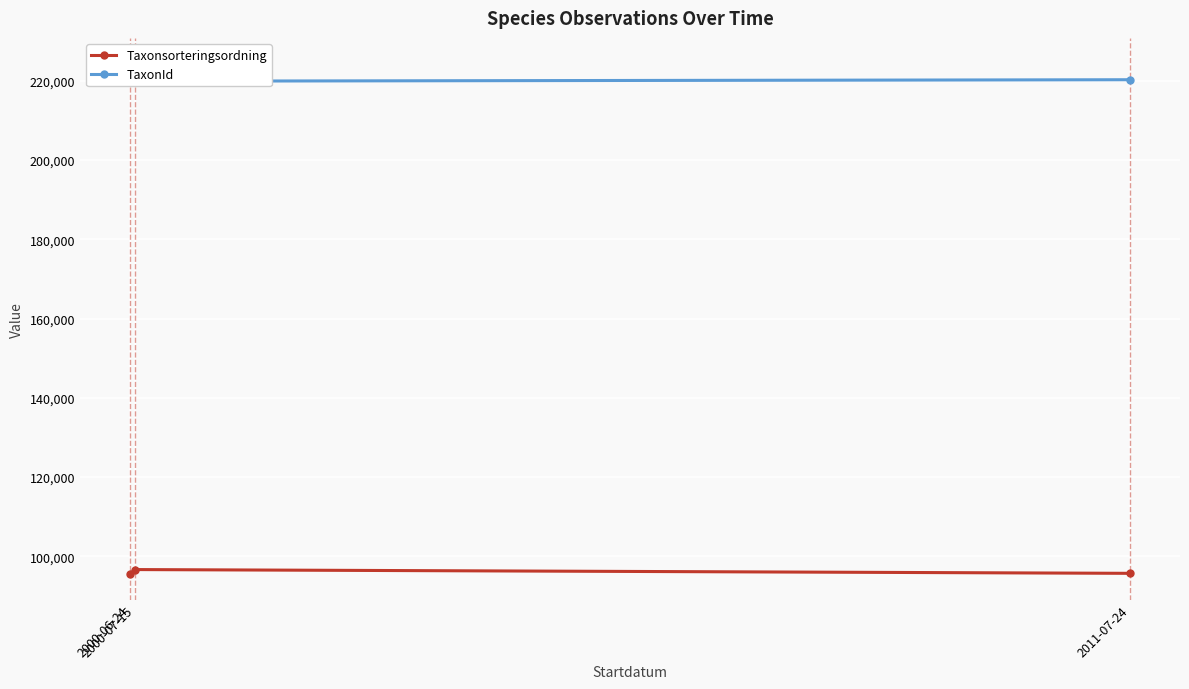

Is the value of TaxonId at 2000-07-15 greater than the value of Taxonsorteringsordning at 2000-06-24?

Yes